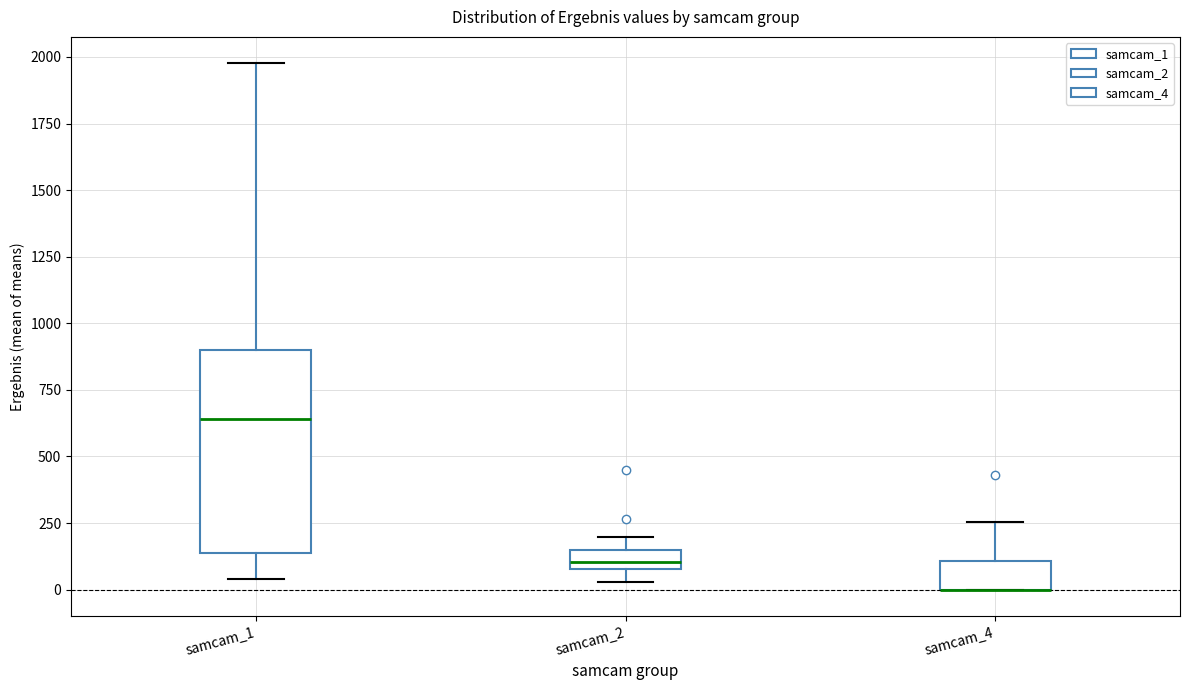

Which box is the tallest, from its lower edge to its upper edge?

samcam_1